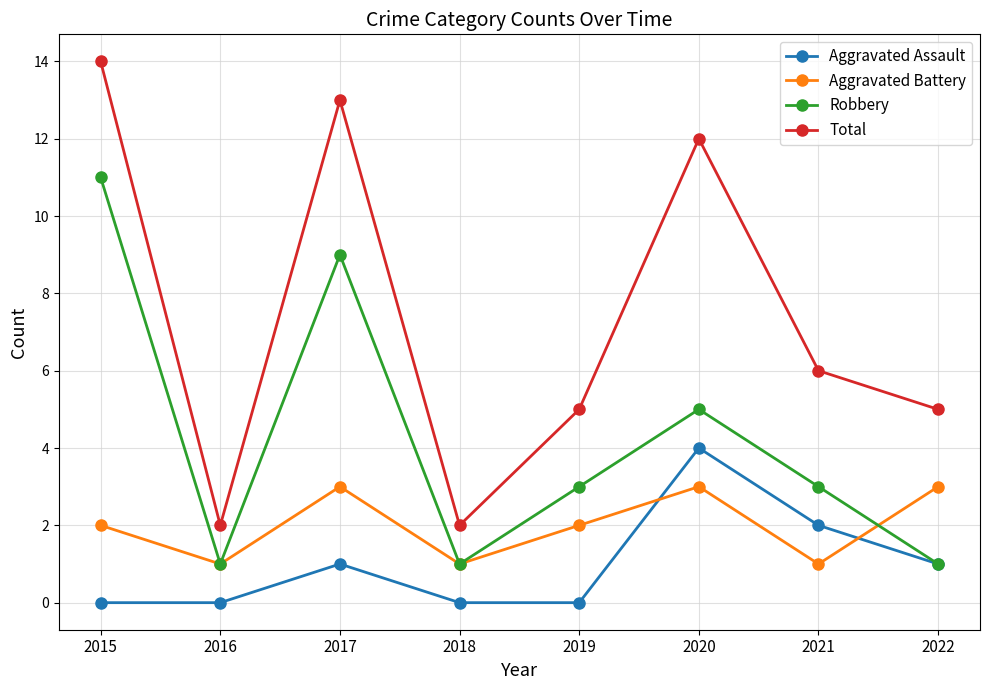

What is the approximate value of Total at 2017, to the nearest 10?

10